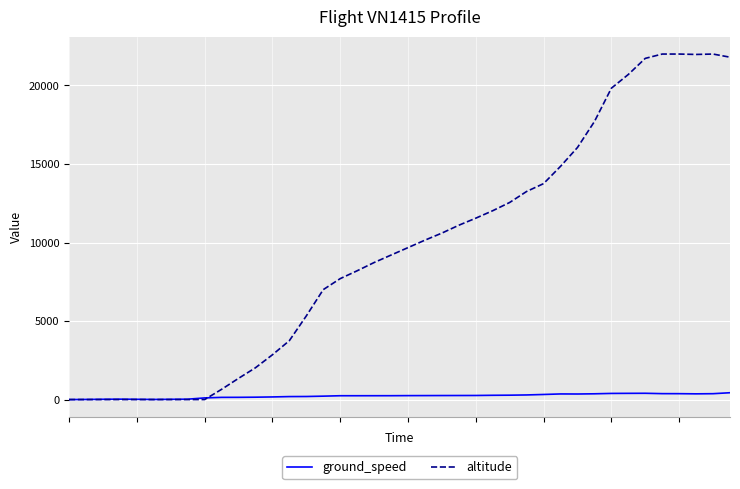

What is the greatest value displayed?

22000